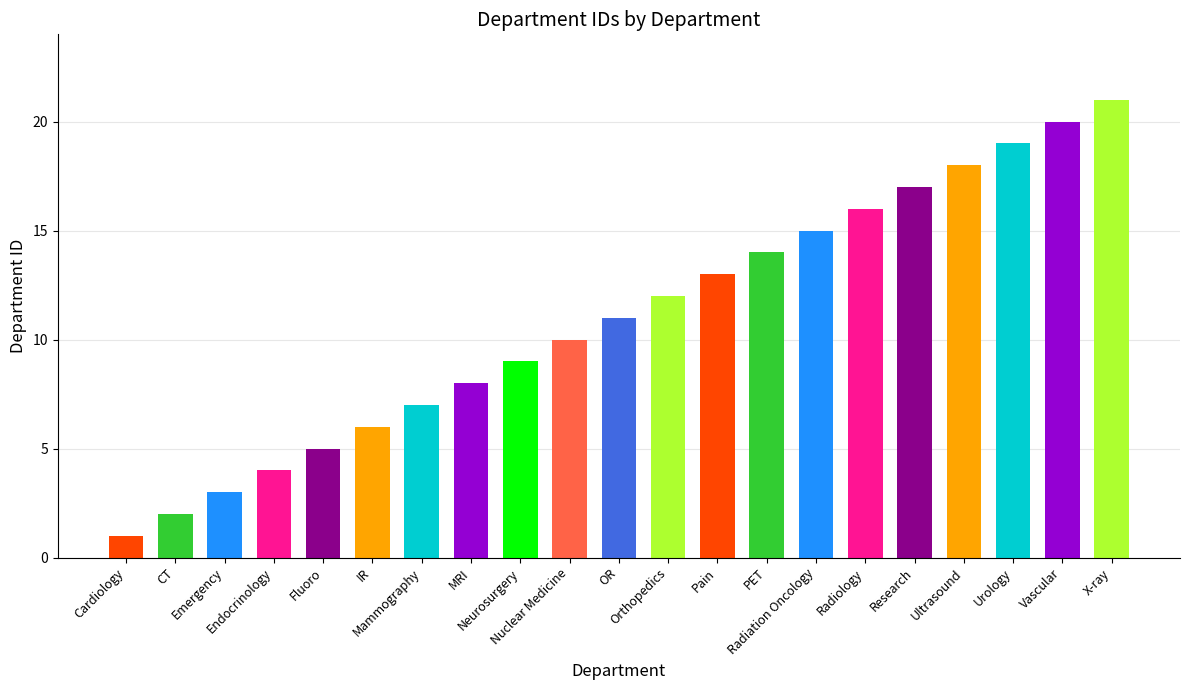

How many values exceed 11?

10